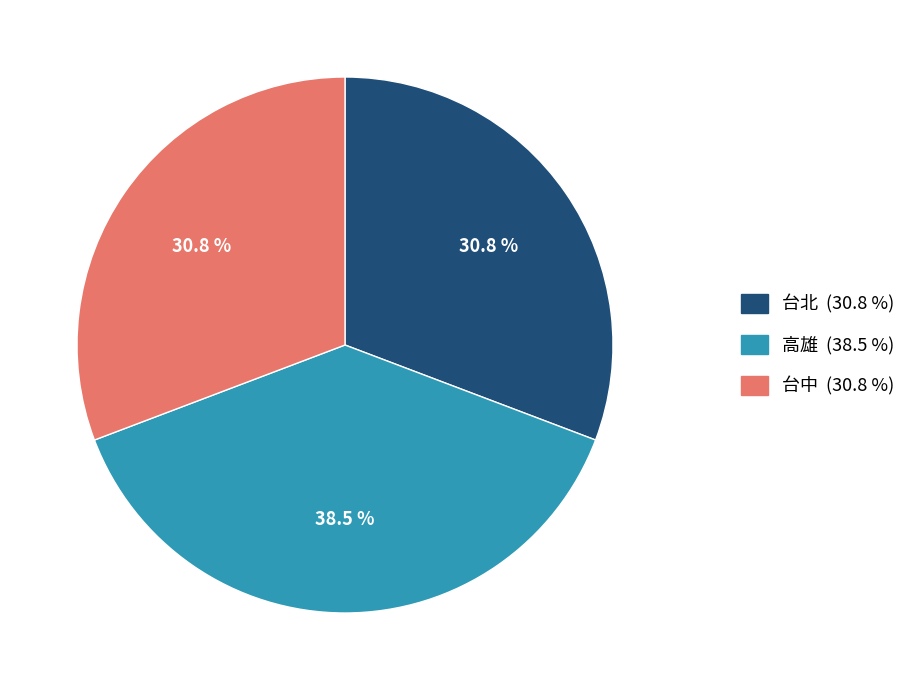

To the nearest percent, what portion does 台中 represent?

31%